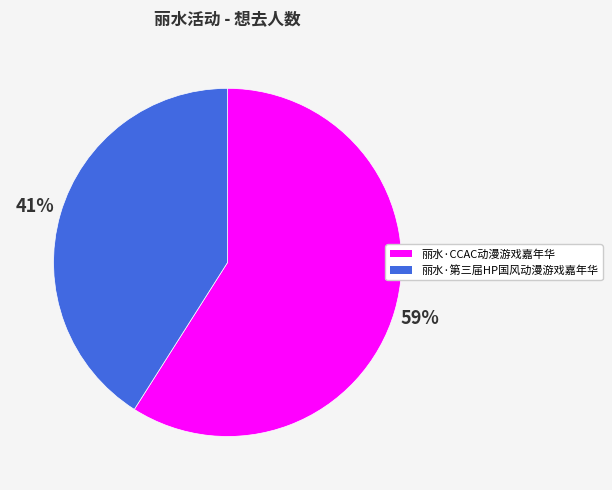

Combined, do 丽水·第三届HP国风动漫游戏嘉年华 and 丽水·CCAC动漫游戏嘉年华 account for over 50%?

Yes